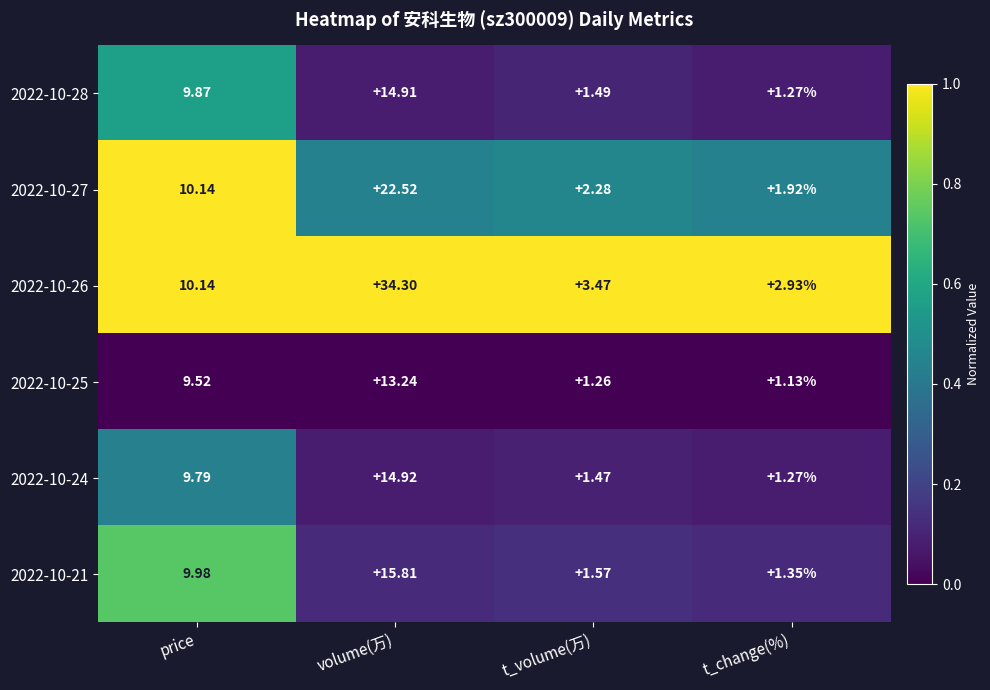

At which label does 2022-10-28 reach its peak?

volume(万)